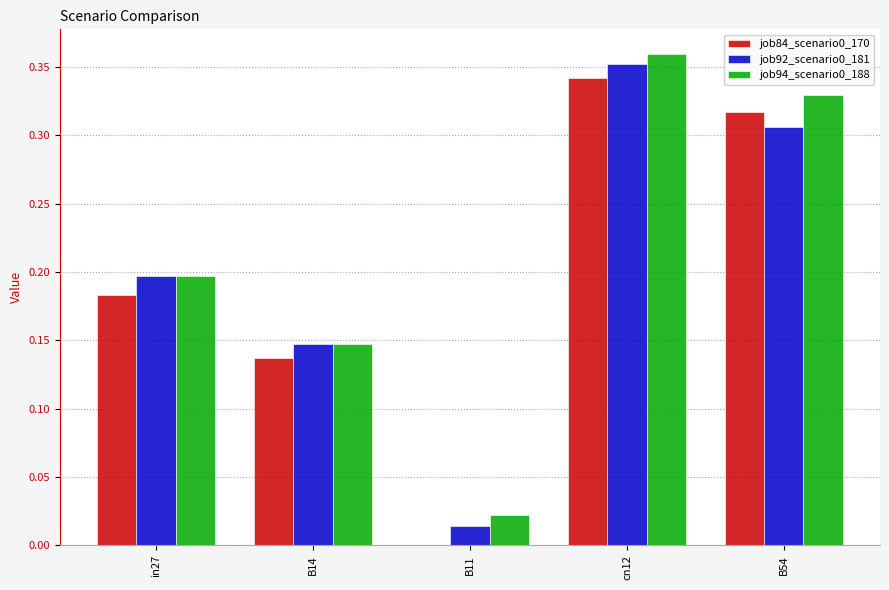

The job92_scenario0_181 series shows 0.0 at B11. True or false?

True